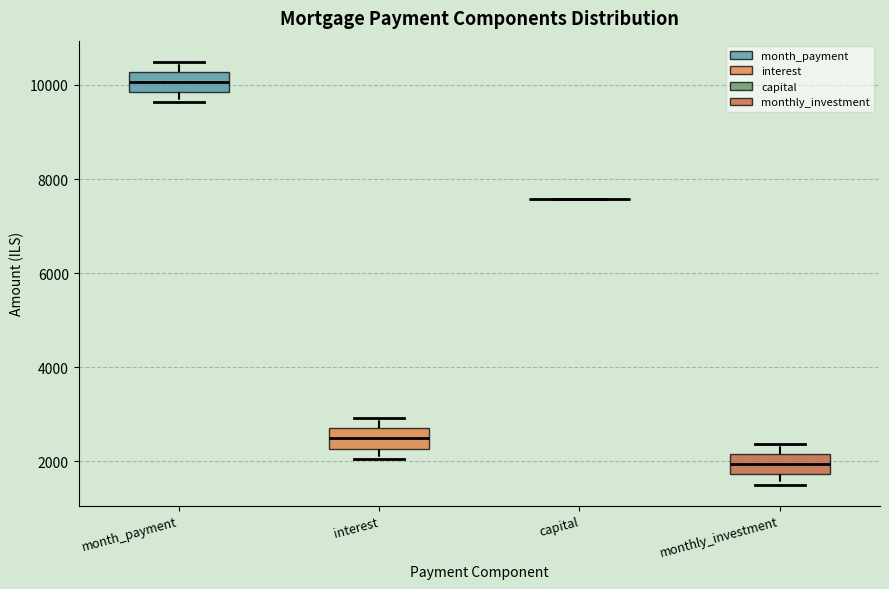

Reading left to right, read every box against the y-axis: the position of its median line, the range the box covers, and the ends of its whiskers. The values are not printed on the chart, so give them approximately, as read against the axis.

month_payment: median 10000, box 9800 to 10200, whiskers 9600 to 10400
interest: median 2400, box 2200 to 2800, whiskers 2000 to 3000
capital: box collapsed to a line at 7600, whiskers 7600 to 7600
monthly_investment: median 2000, box 1800 to 2200, whiskers 1600 to 2400